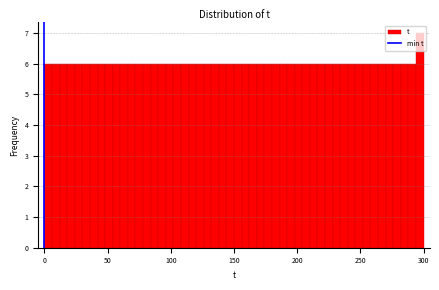

Around what value on the x-axis is the tallest bar? Give the approximate position of its centre, as read against the axis.

295